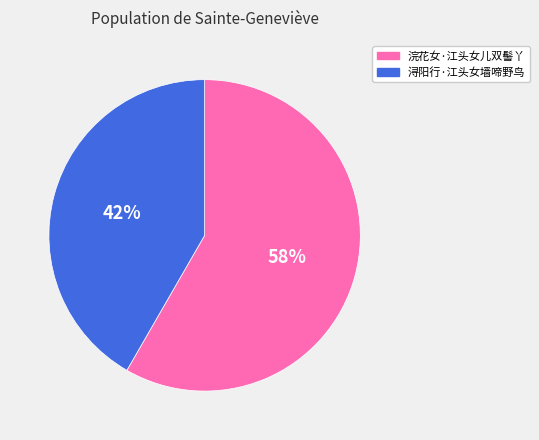

Which slice is the largest?

浣花女·江头女儿双髻丫